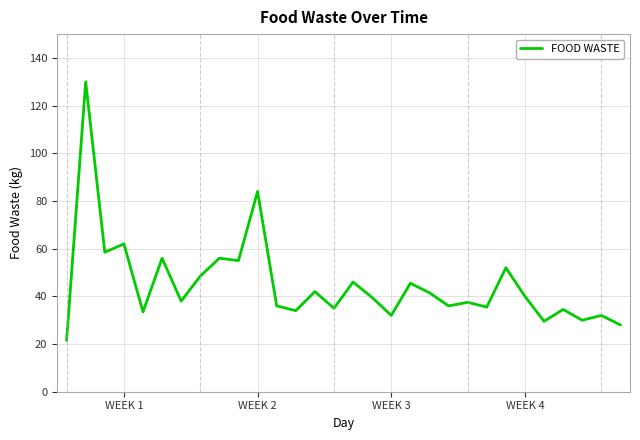

What is the difference between the maximum and minimum values?

108.5